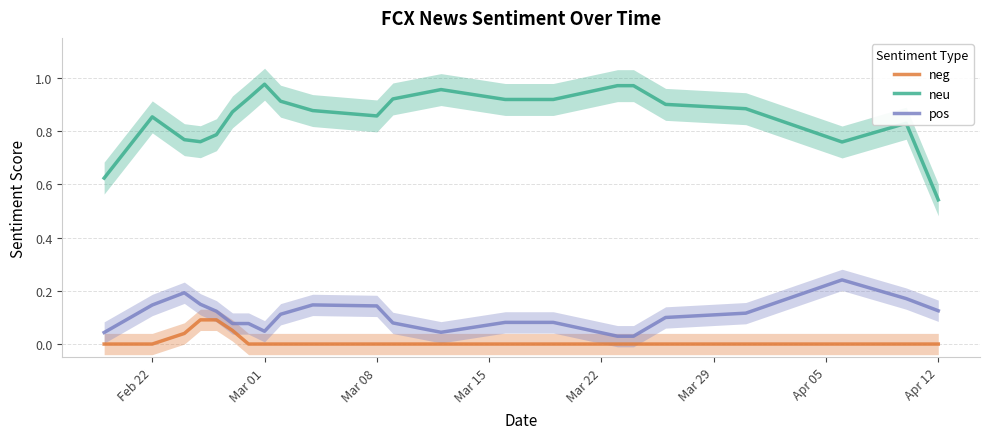

What is the maximum value for neu?

1.0